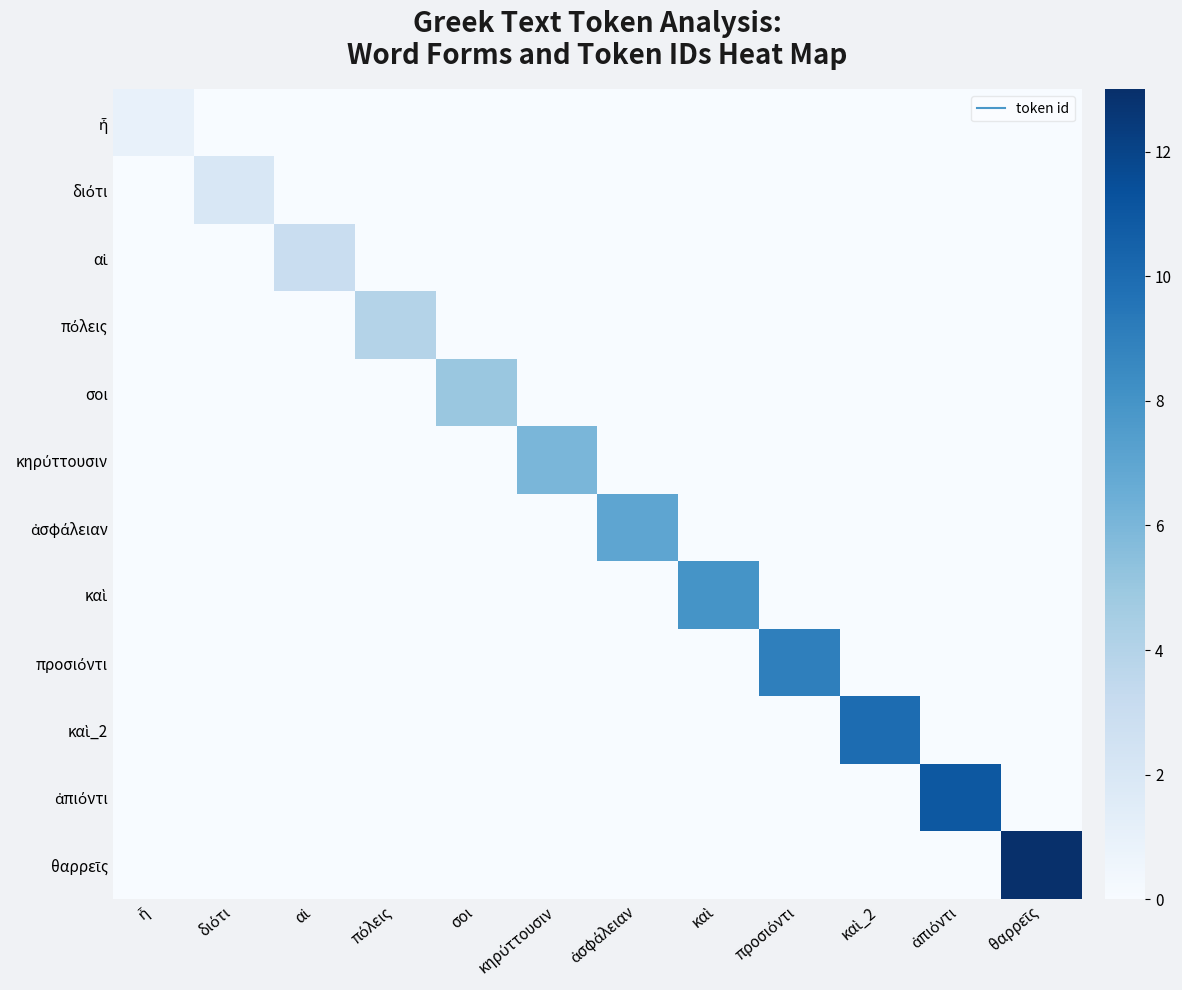

At which category does the chart reach its peak across all series?

θαρρεῖς